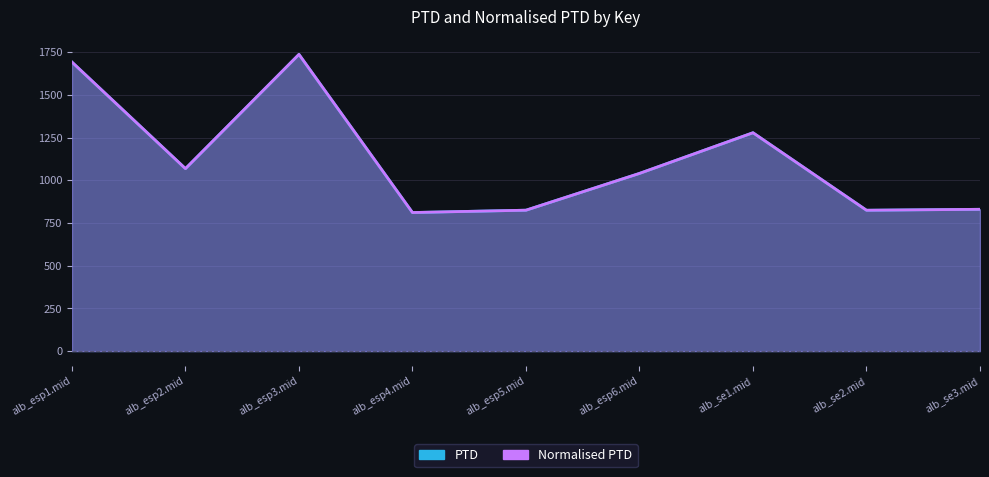

Reading right to left, list all the values displayed in this chart.

PTD: alb_se3.mid=830.7	alb_se2.mid=825.1	alb_se1.mid=1279.1	alb_esp6.mid=1040.9	alb_esp5.mid=825.4	alb_esp4.mid=811.7	alb_esp3.mid=1738.0	alb_esp2.mid=1069.0	alb_esp1.mid=1693.1
Normalised PTD: alb_se3.mid=830.7	alb_se2.mid=825.1	alb_se1.mid=1279.1	alb_esp6.mid=1040.9	alb_esp5.mid=825.4	alb_esp4.mid=811.7	alb_esp3.mid=1738.0	alb_esp2.mid=1069.0	alb_esp1.mid=1693.1